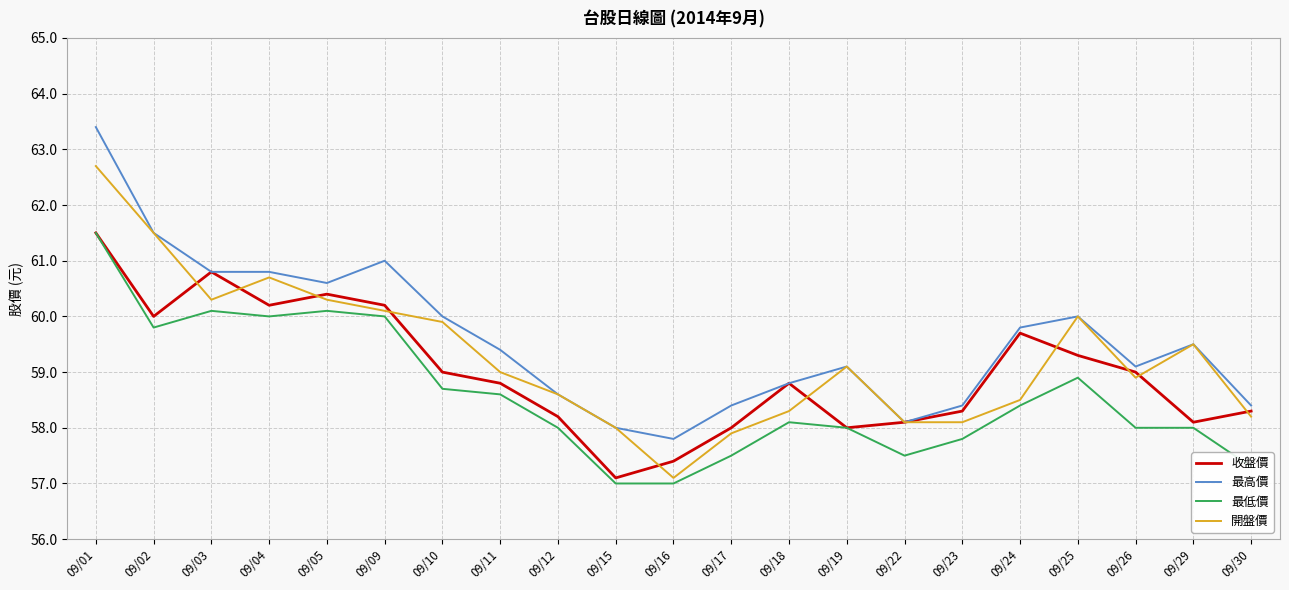

How many categories are shown in the chart?

21